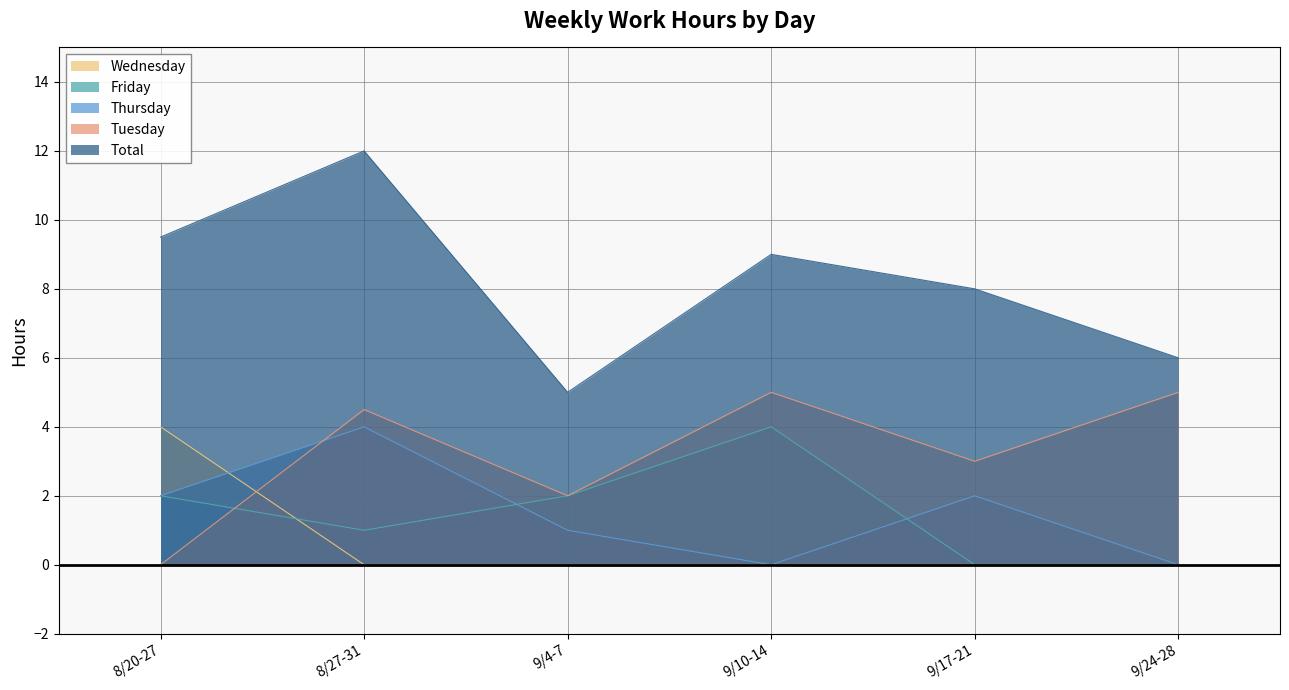

Rank the series by their maximum value, from lowest to highest.

Thursday, Friday, Wednesday, Tuesday, Total